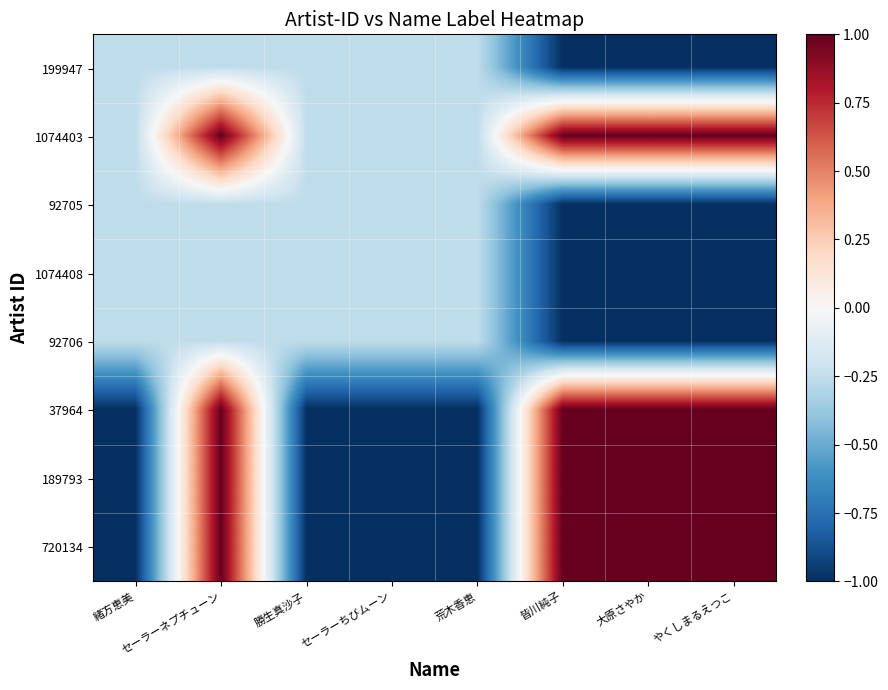

What is the total value across all series at セーラーネプチューン?

3.0